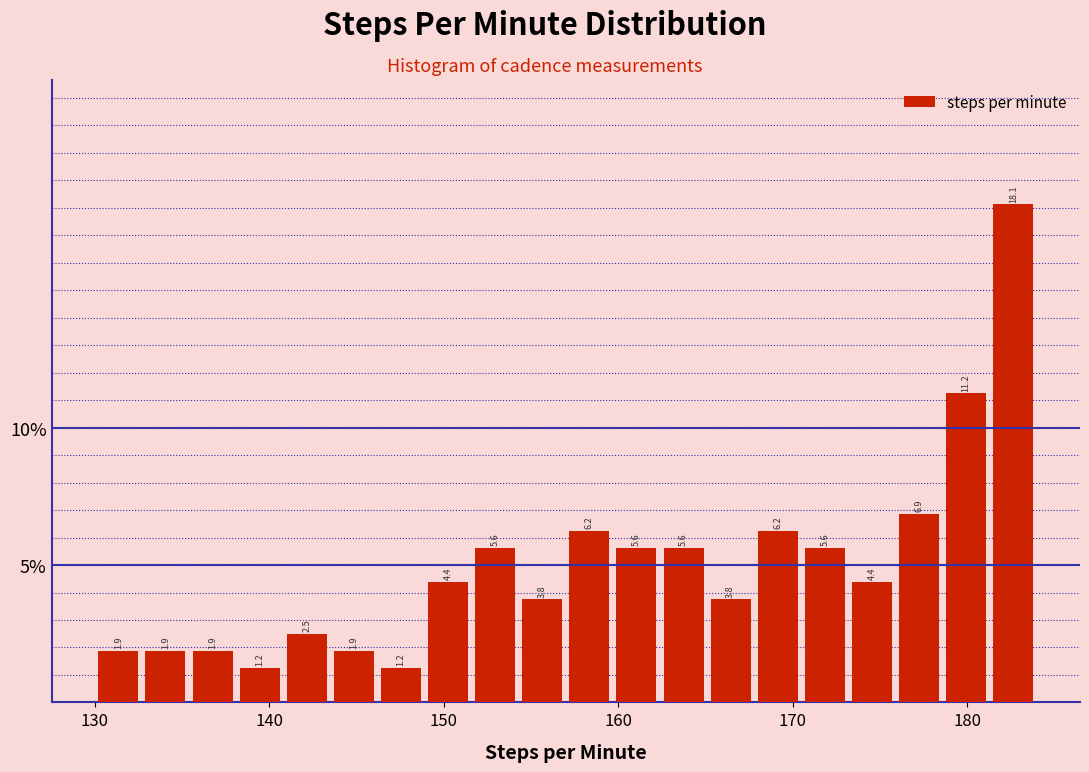

Around what value on the x-axis is the tallest bar? Give the approximate position of its centre, as read against the axis.

183